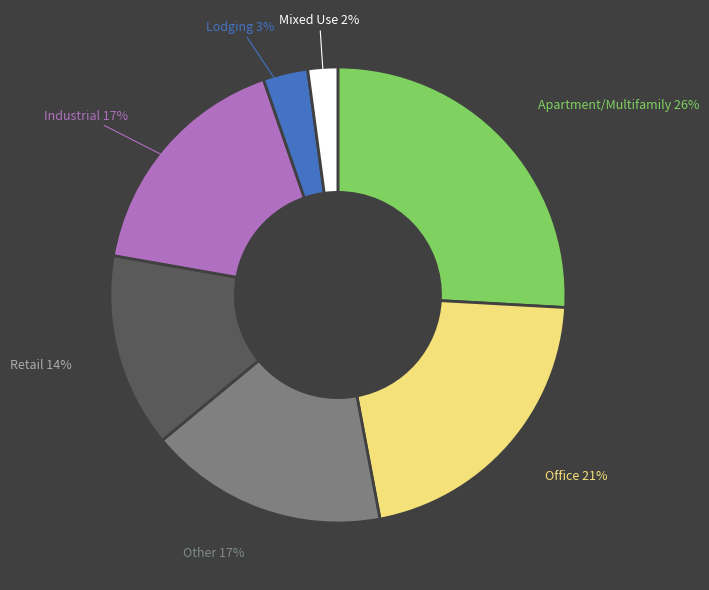

How many segments does this pie chart have?

7